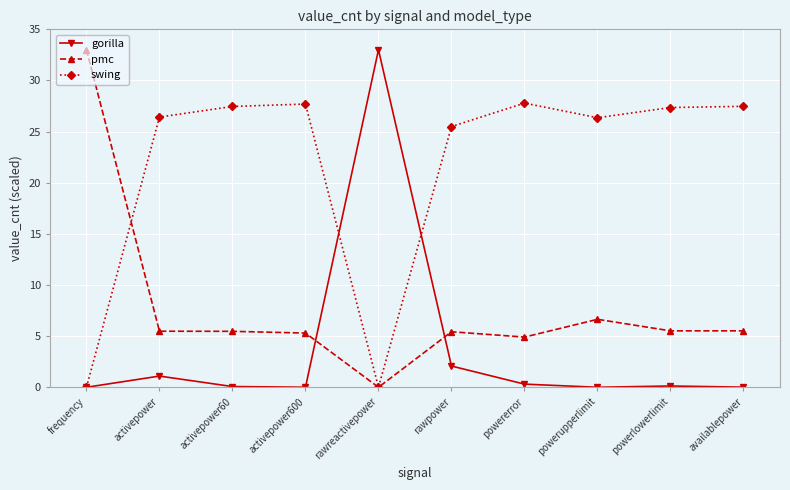

At which label is gorilla closest to 16?

rawpower